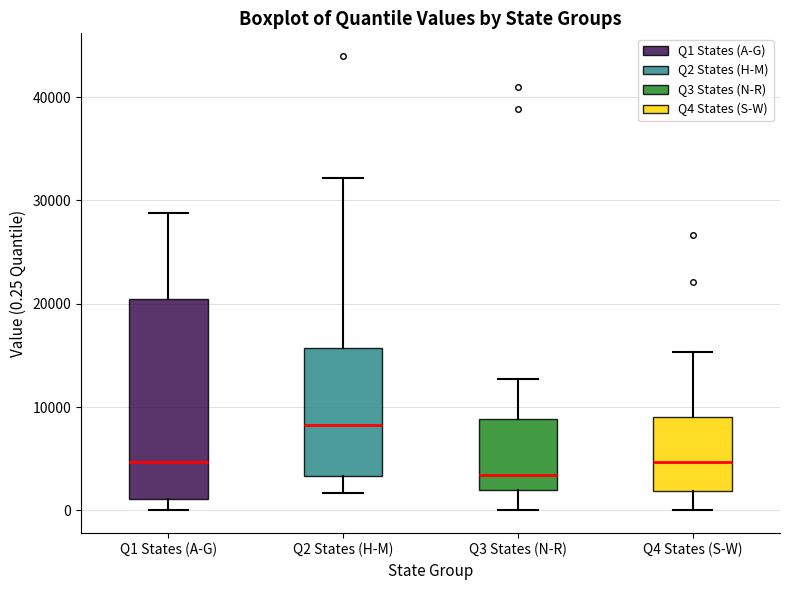

Where does the median line of the box for Q3 States (N-R) sit on the y-axis? The values are not printed on the chart, so give them approximately, as read against the axis.

3000